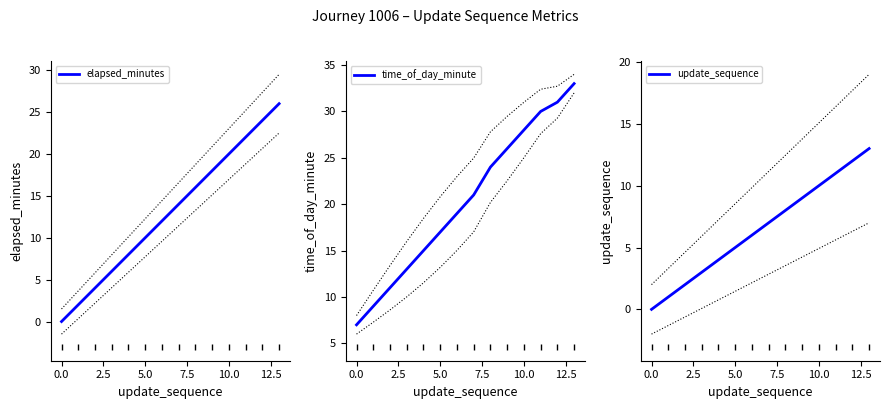

What is the difference between the maximum and minimum values in the time_of_day_minute series?

26